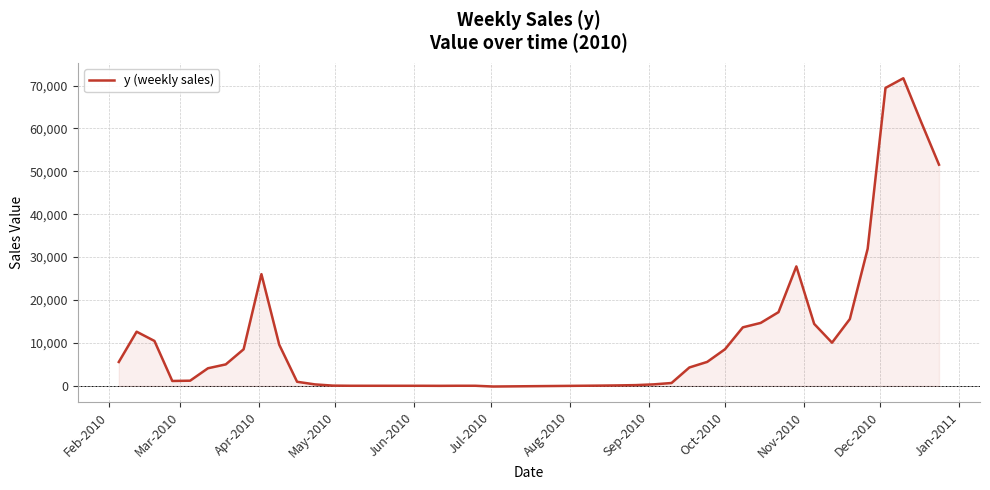

What is the greatest value displayed?

71710.4